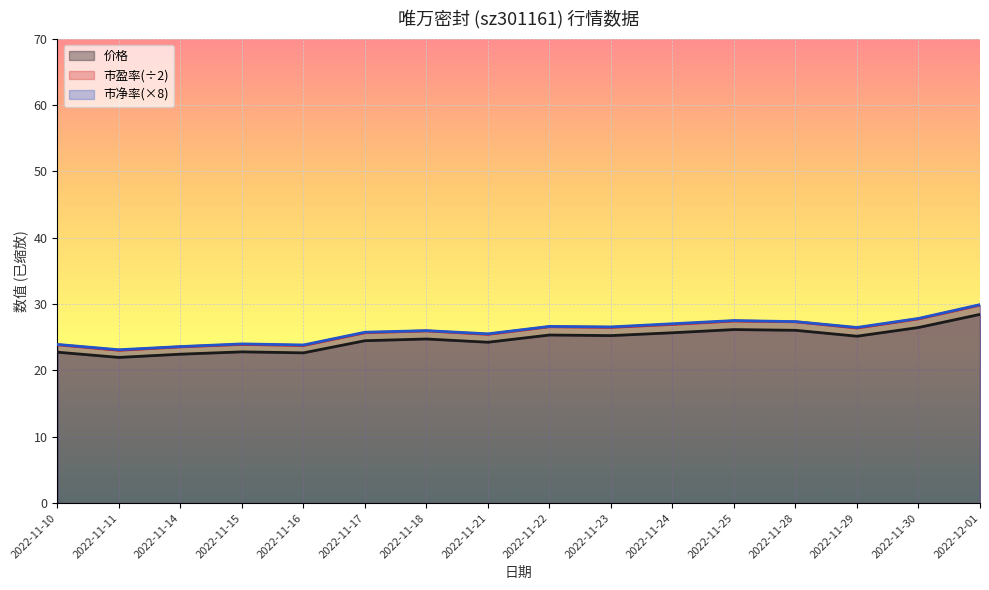

How many distinct data groups are displayed?

3